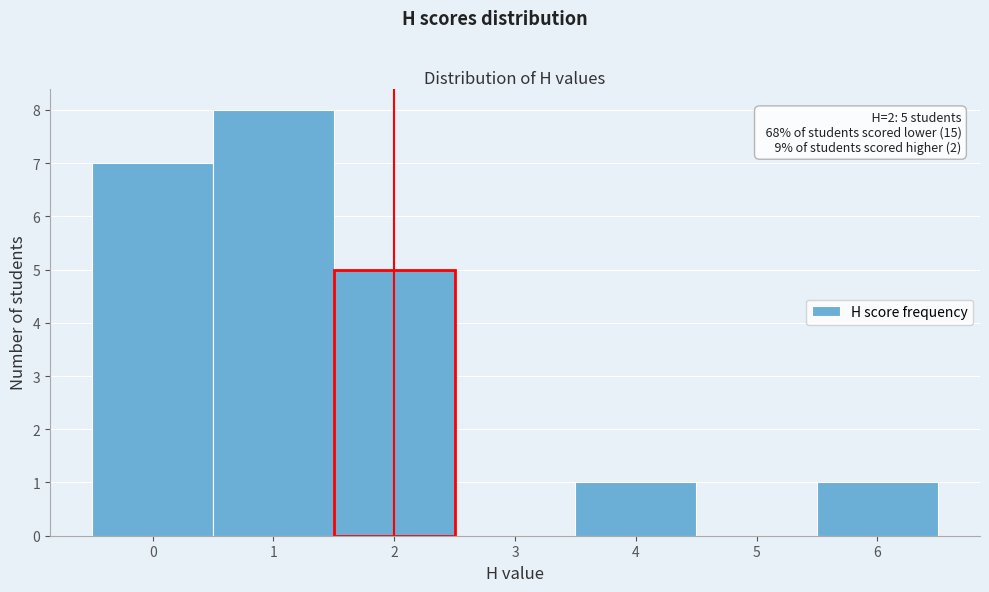

Which range on the x-axis has the tallest bar?

0.5 to 1.5